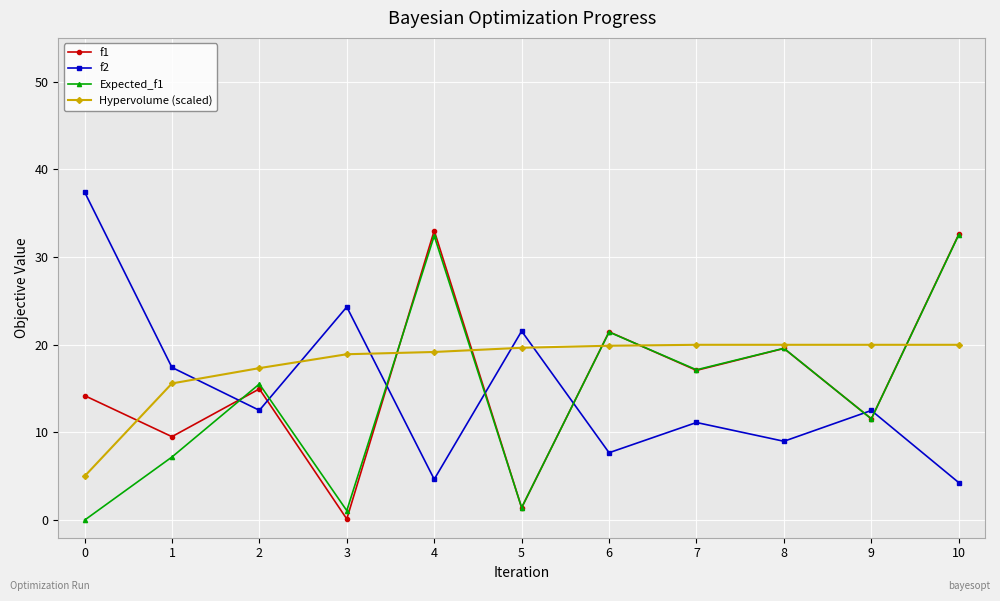

At which category does f2 reach its first local peak?

3